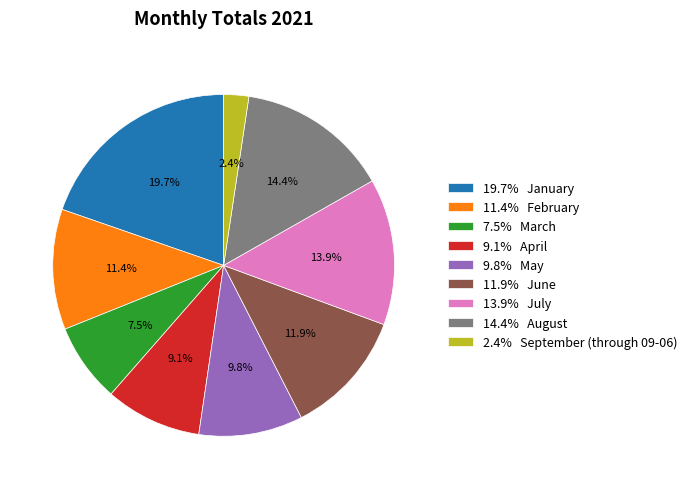

To the nearest percent, what is the difference between the largest and smallest slice percentages?

17%